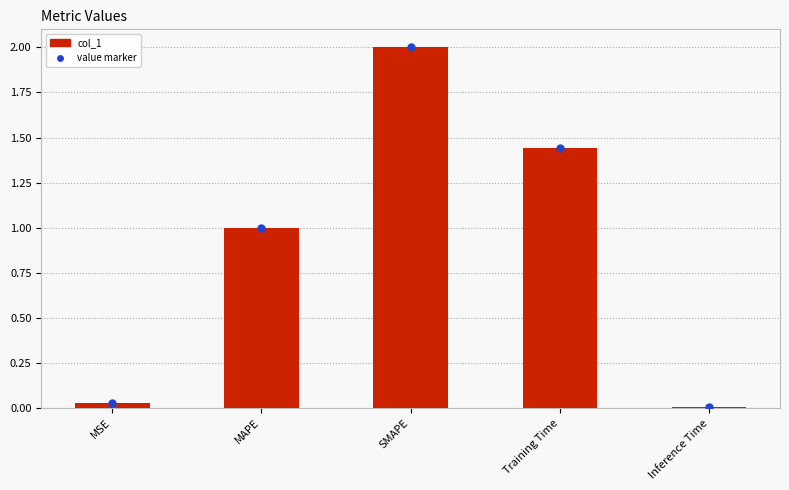

How many series are shown in this chart?

1